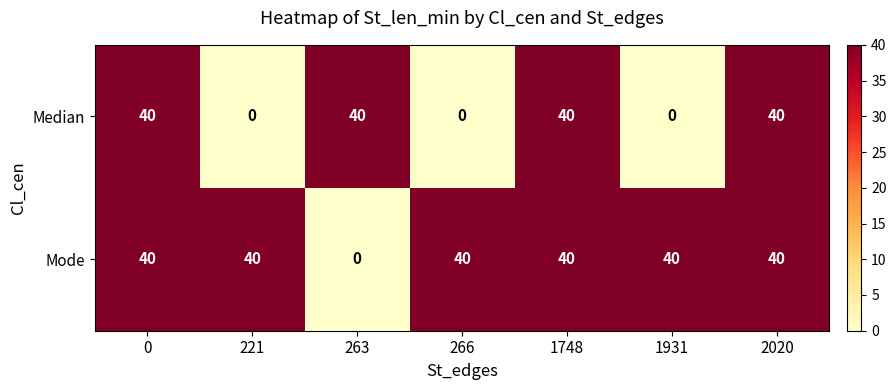

Which series changed the most between 263 and 1748?

Mode